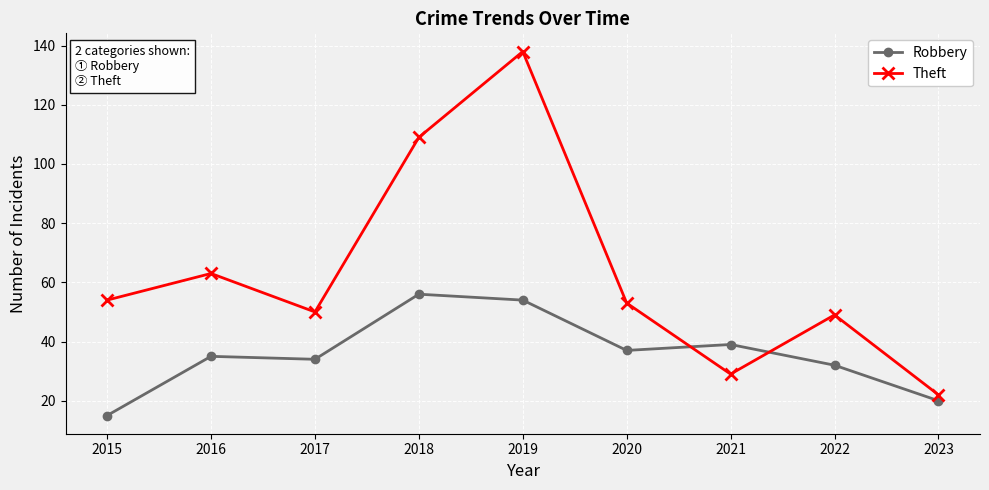

Reading right to left, extract all data points from this chart.

Robbery: 20	32	39	37	54	56	34	35	15
Theft: 22	49	29	53	138	109	50	63	54